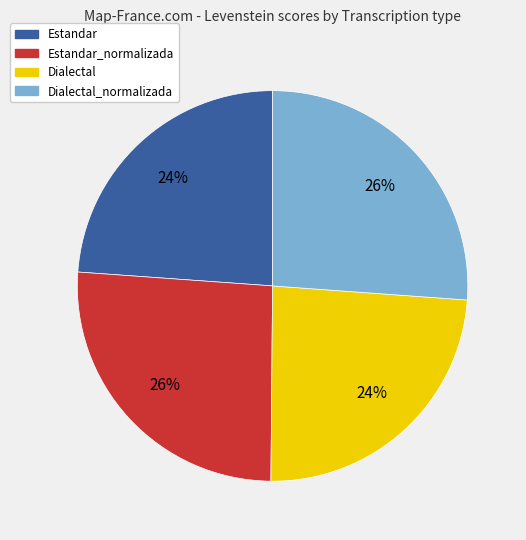

To the nearest percent, what is the difference between the largest and smallest slice percentages?

2%